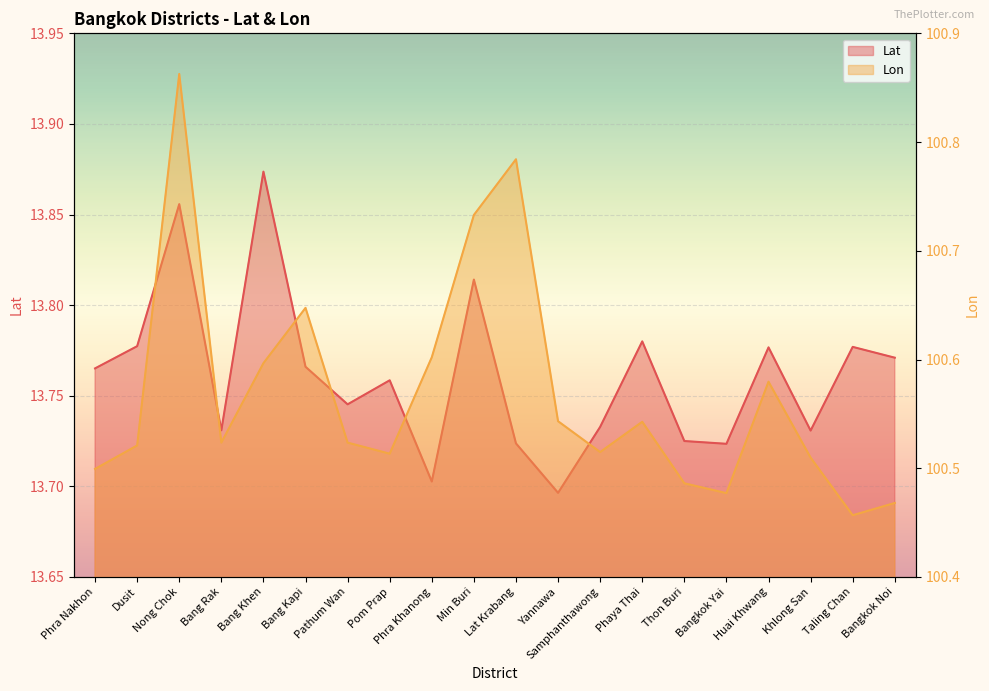

Reading left to right, transcribe all the data shown in this chart.

Lat: 13.8	13.8	13.9	13.7	13.9	13.8	13.7	13.8	13.7	13.8	13.7	13.7	13.7	13.8	13.7	13.7	13.8	13.7	13.8	13.8
Lon: 100.5	100.5	100.9	100.5	100.6	100.6	100.5	100.5	100.6	100.7	100.8	100.5	100.5	100.5	100.5	100.5	100.6	100.5	100.5	100.5